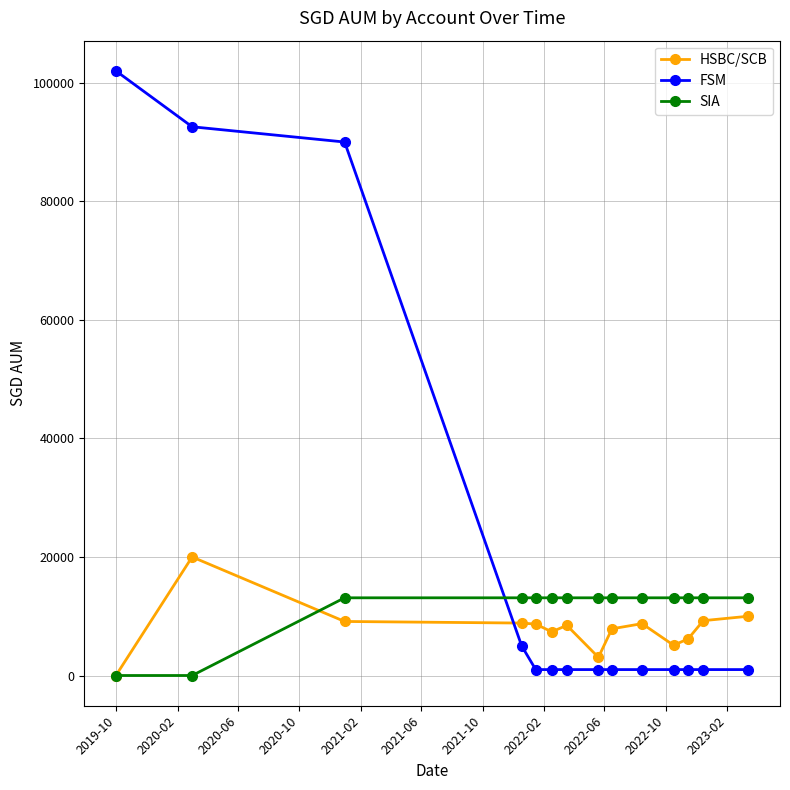

At how many categories does at least one series exceed 60564?

3